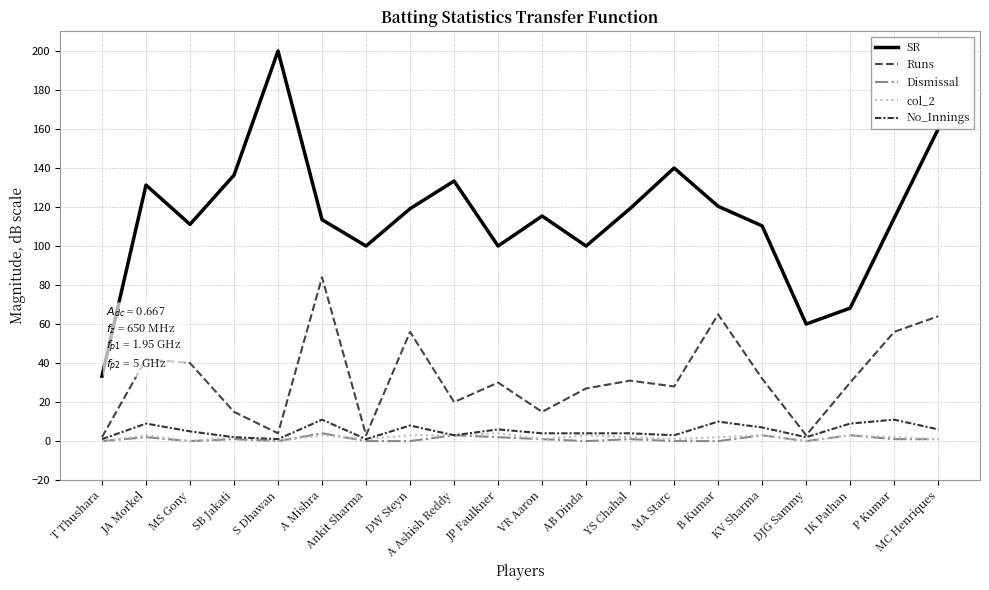

What position from the right is A Ashish Reddy?

12